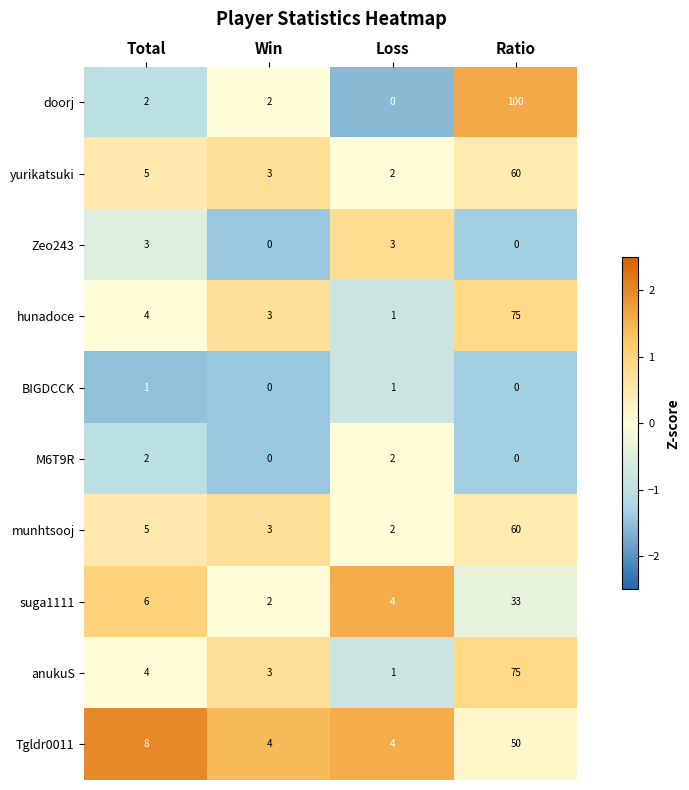

Where is hunadoce nearest to the value 38?

Total